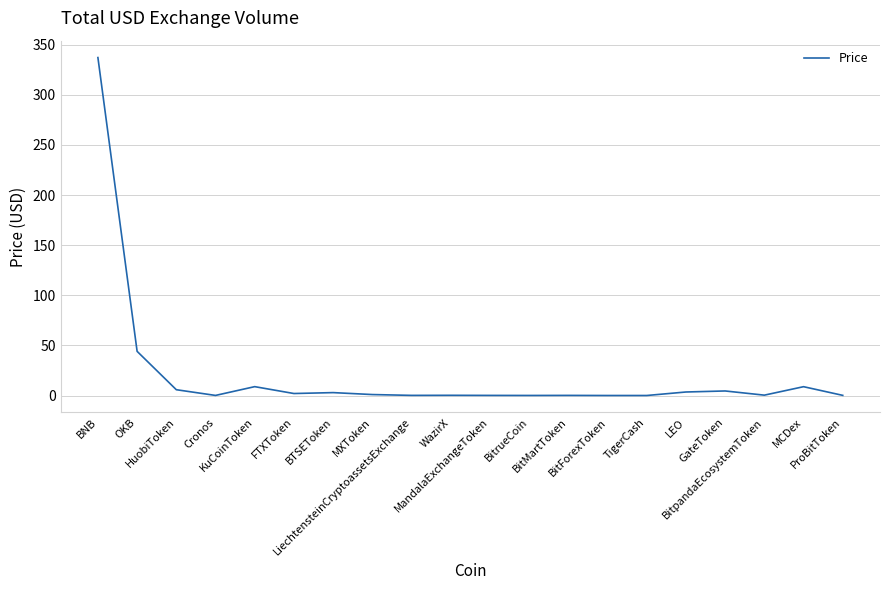

What is the average value?

21.0